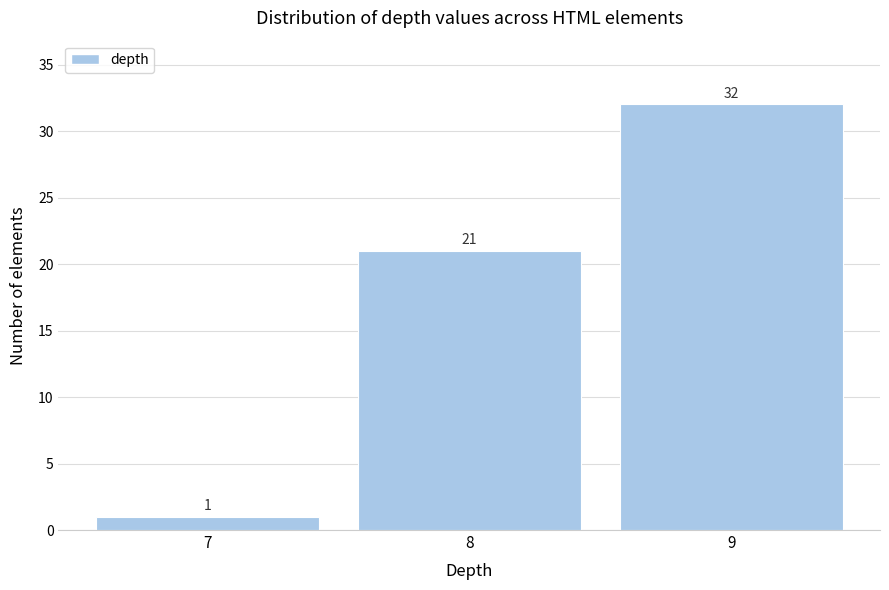

How tall is the bar that spans 7.5 to 8.5 on the x-axis?

21